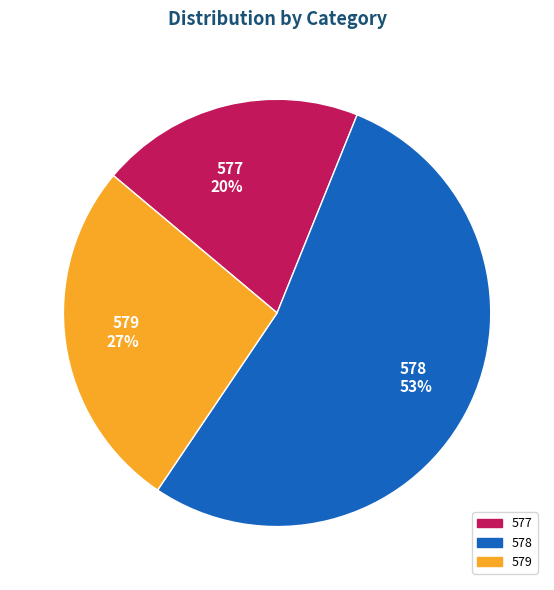

How many segments does this pie chart have?

3